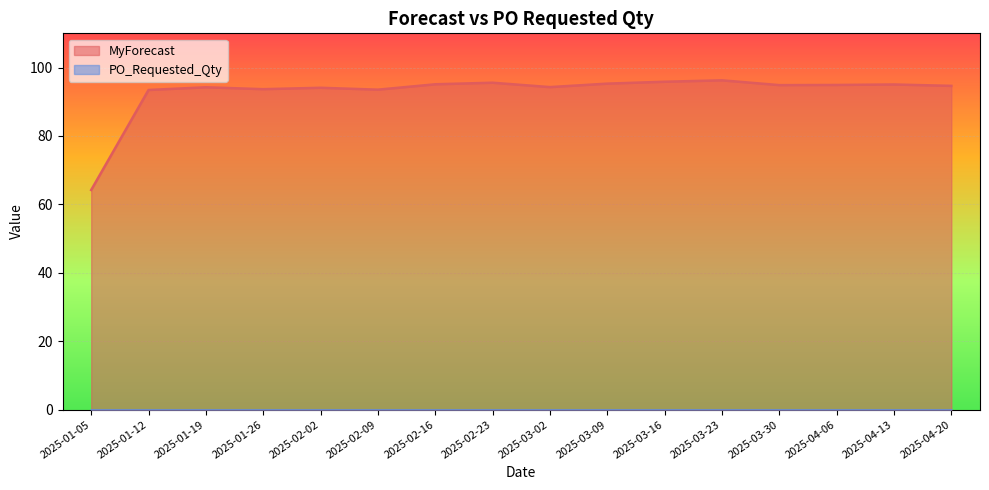

Between 2025-03-09 and 2025-02-23, which is larger?

2025-02-23